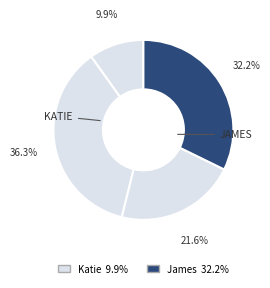

How many segments does this pie chart have?

4